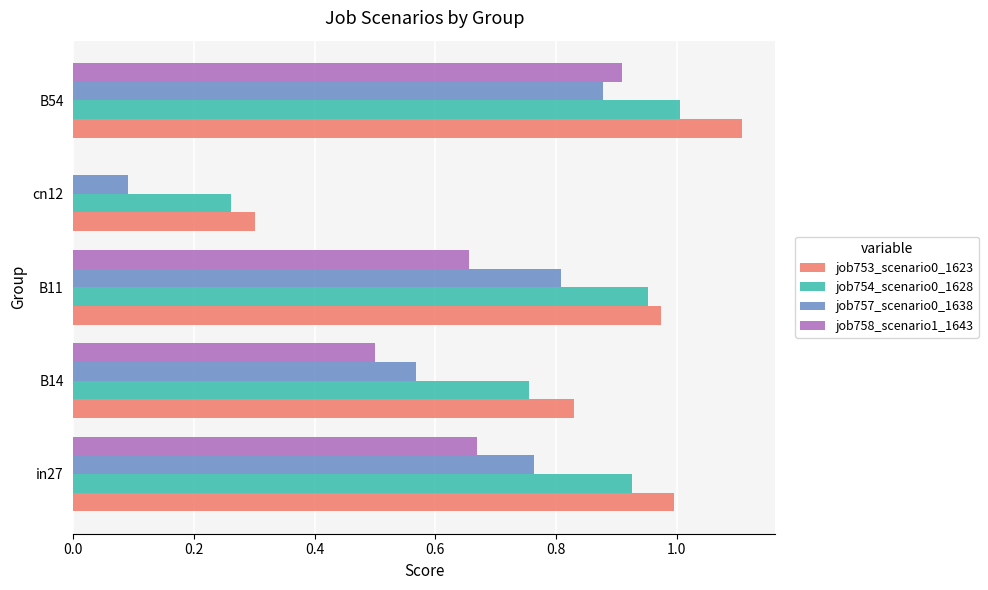

What is the sum of all job754_scenario0_1628 values?

3.9